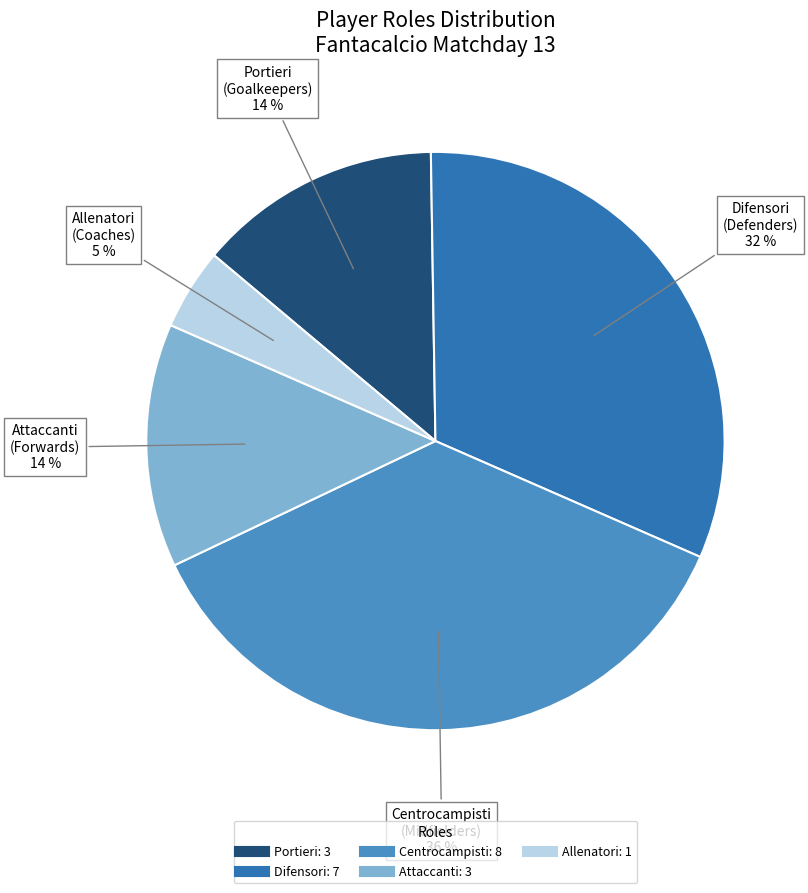

How many segments does this pie chart have?

5